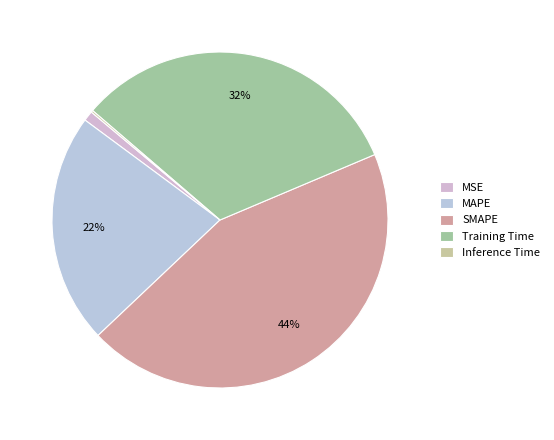

Which category has the smallest portion of the pie?

Inference Time